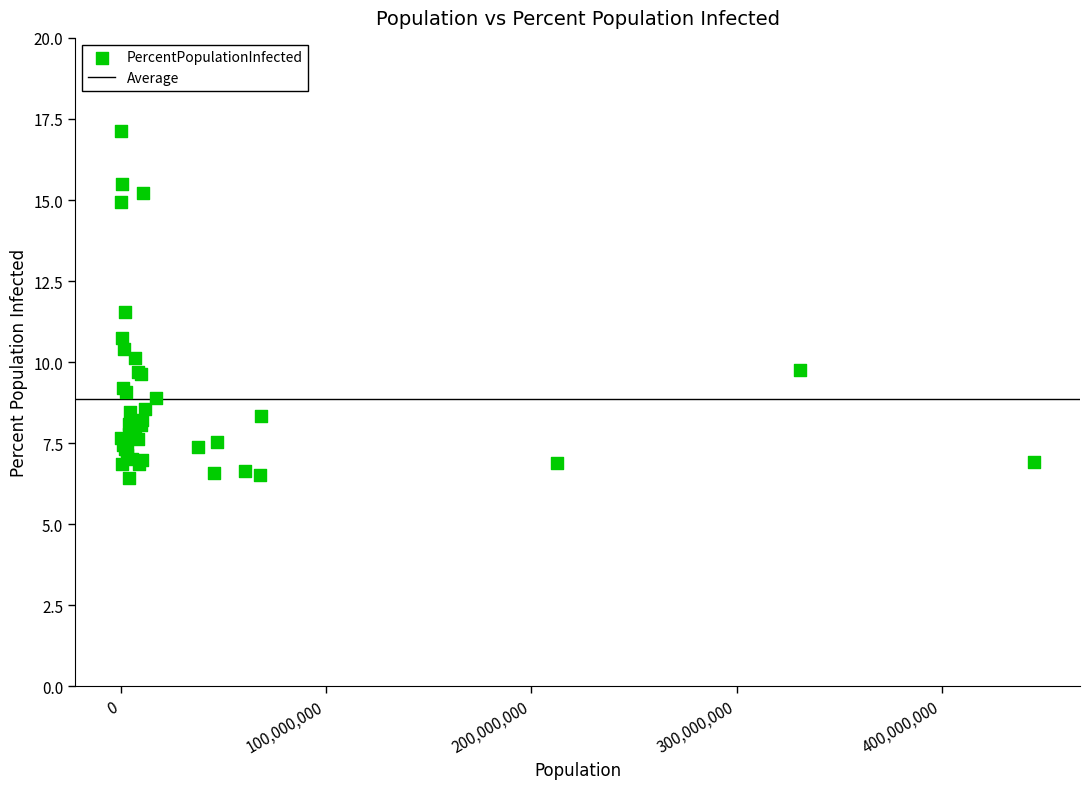

What Y value in the scatter plot is closest to 11?

10.7